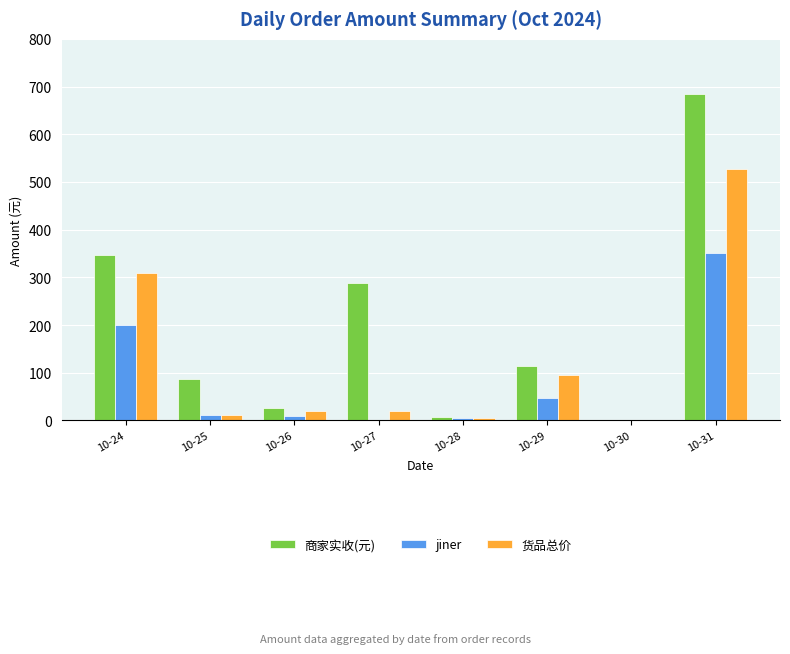

How many groups of bars are there?

8